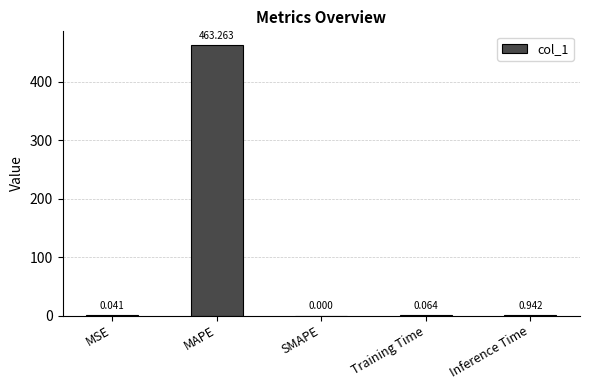

Which has a higher value, Inference Time or MSE?

Inference Time